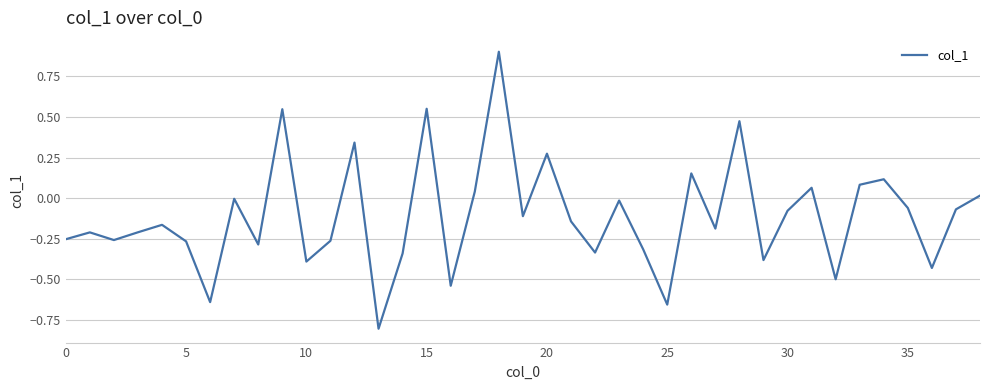

What is the greatest value displayed?

0.9